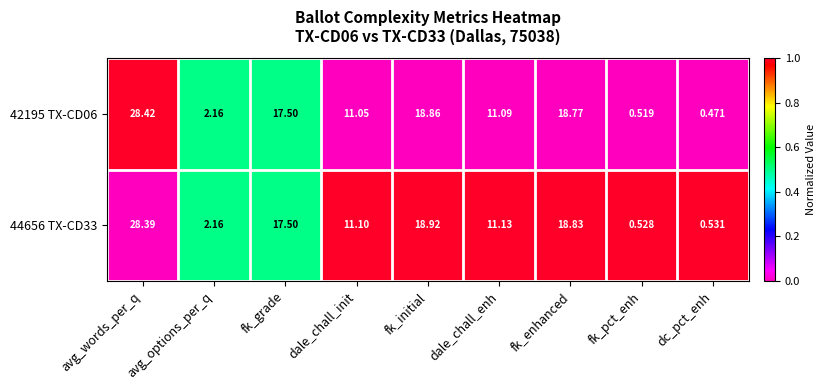

Between avg_words_per_q and dc_pct_enh, which series saw the biggest shift?

42195 TX-CD06